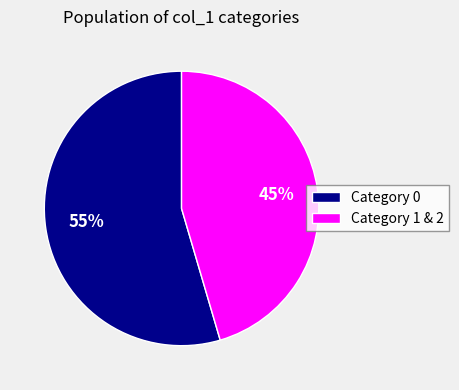

How many segments does this pie chart have?

2